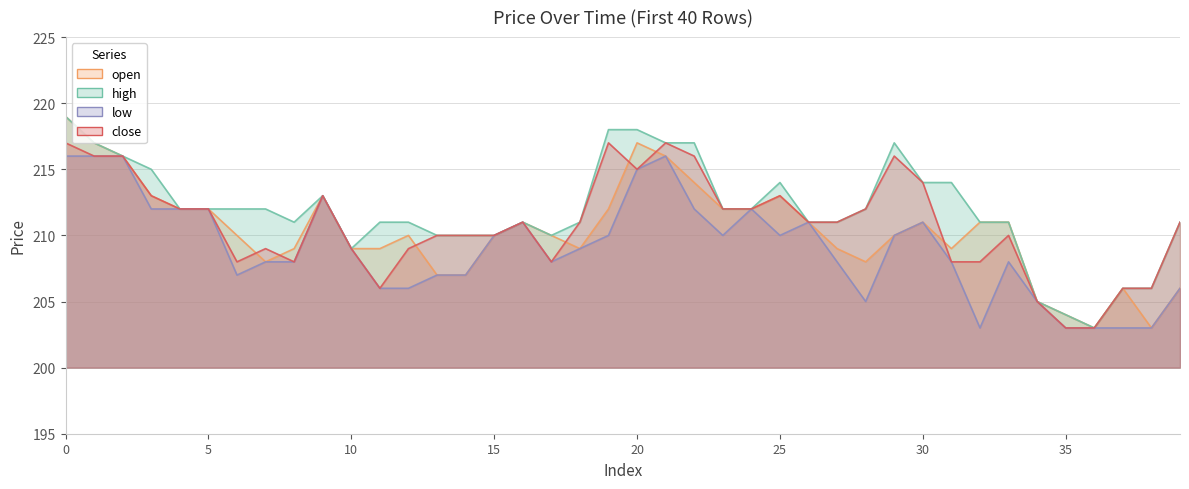

List the series in order of their overall mean, lowest first.

low, open, close, high